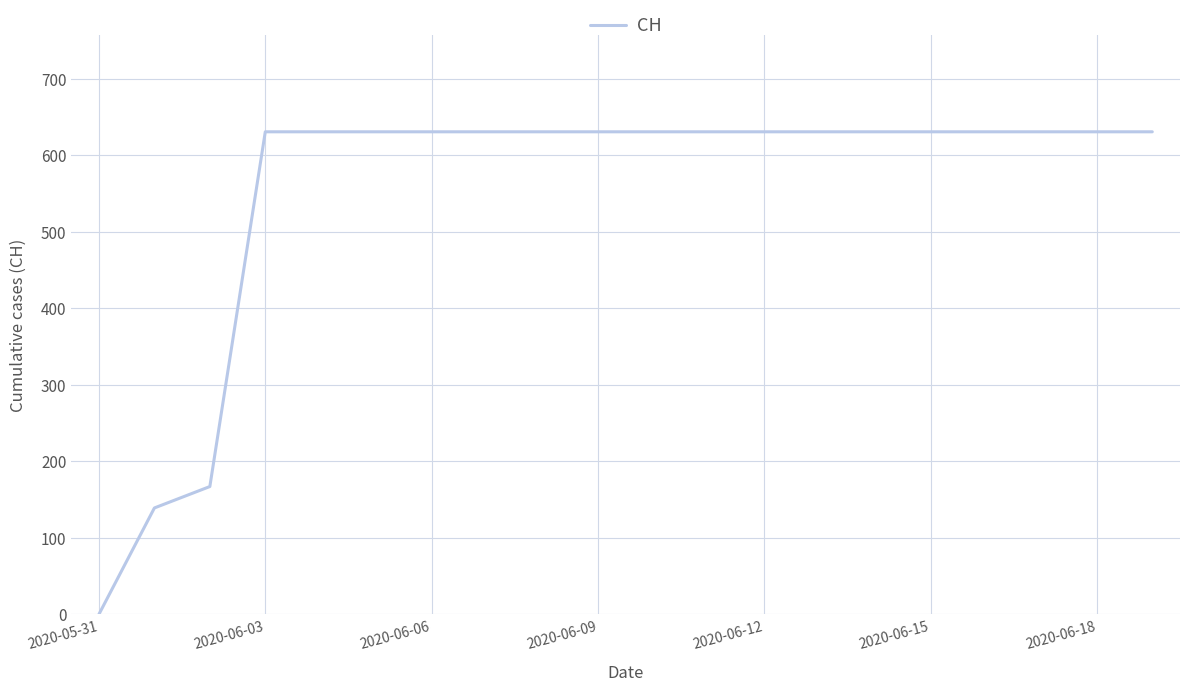

How many lines are shown in the chart?

1